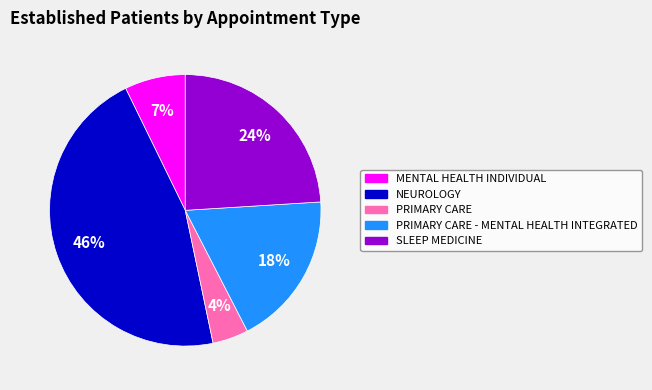

How many segments does this pie chart have?

5